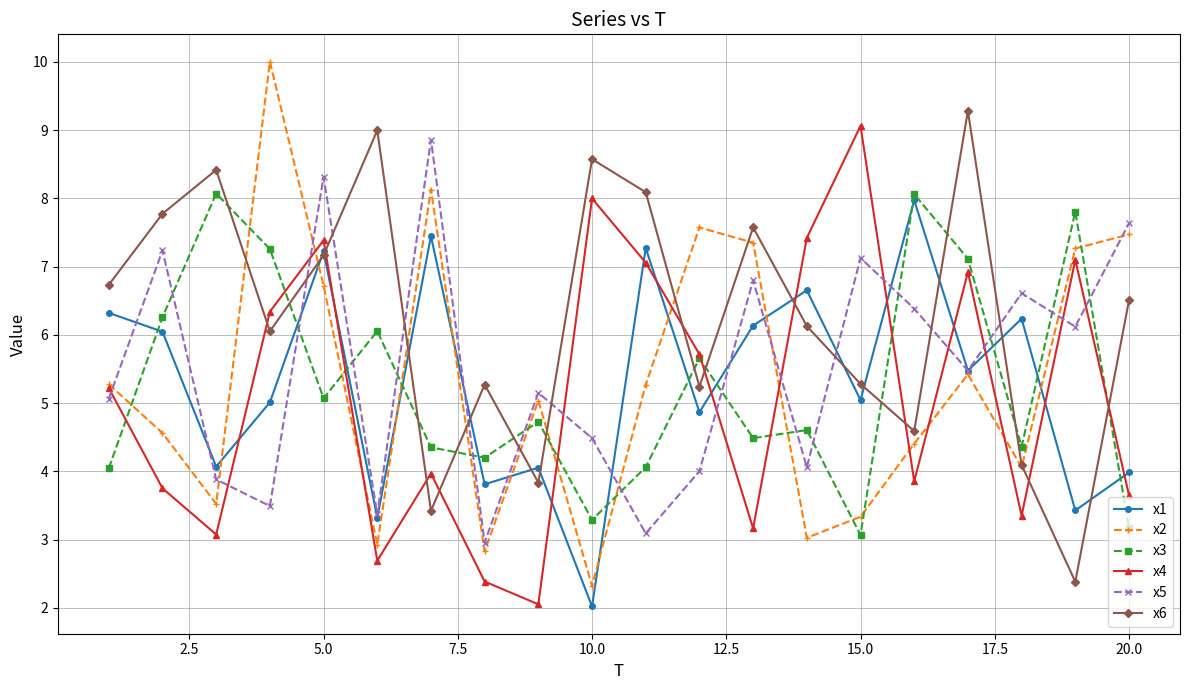

Which series has the largest total across all categories?

x6